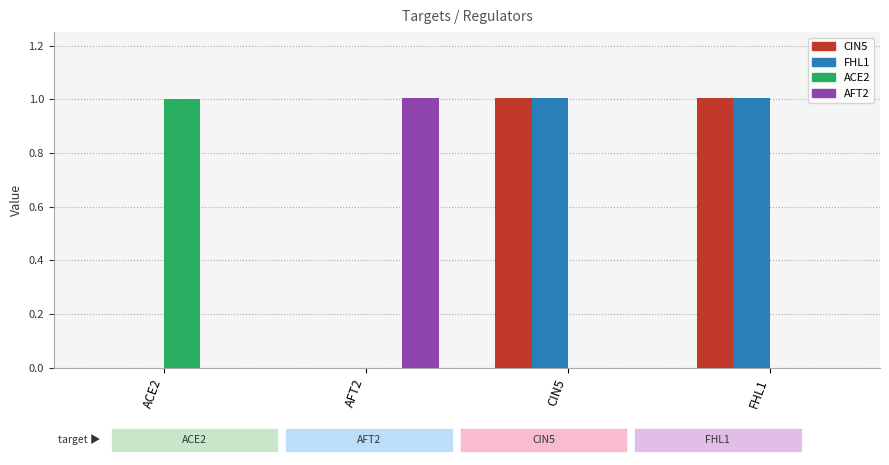

Count the number of data series in this chart.

4